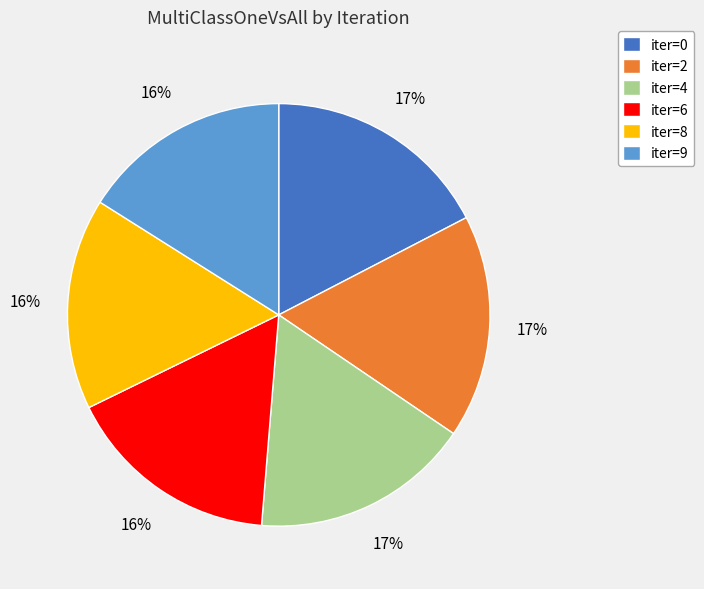

Does any single category account for the majority?

No